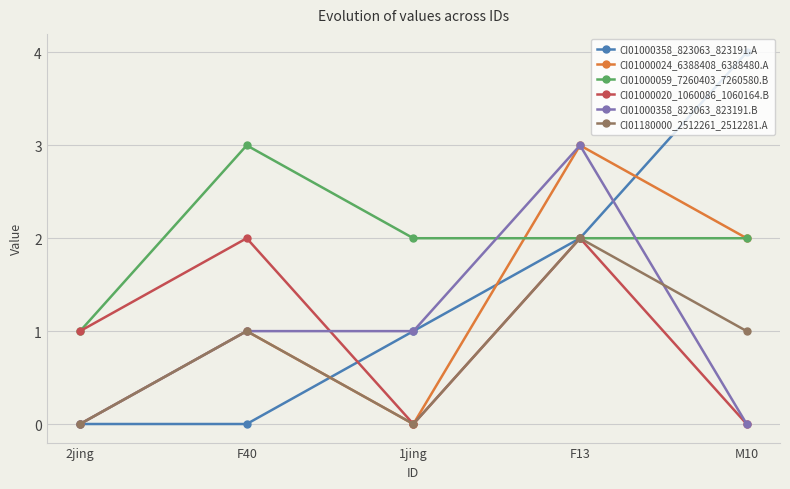

Which series changed the most between 2jing and M10?

CI01000358_823063_823191.A